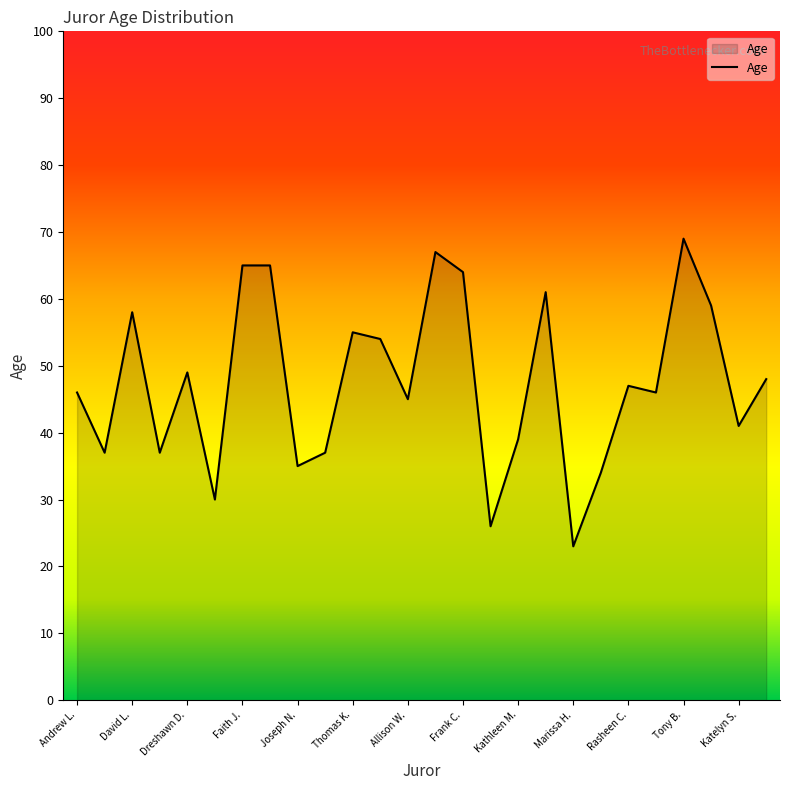

What is the maximum value shown in the chart?

69